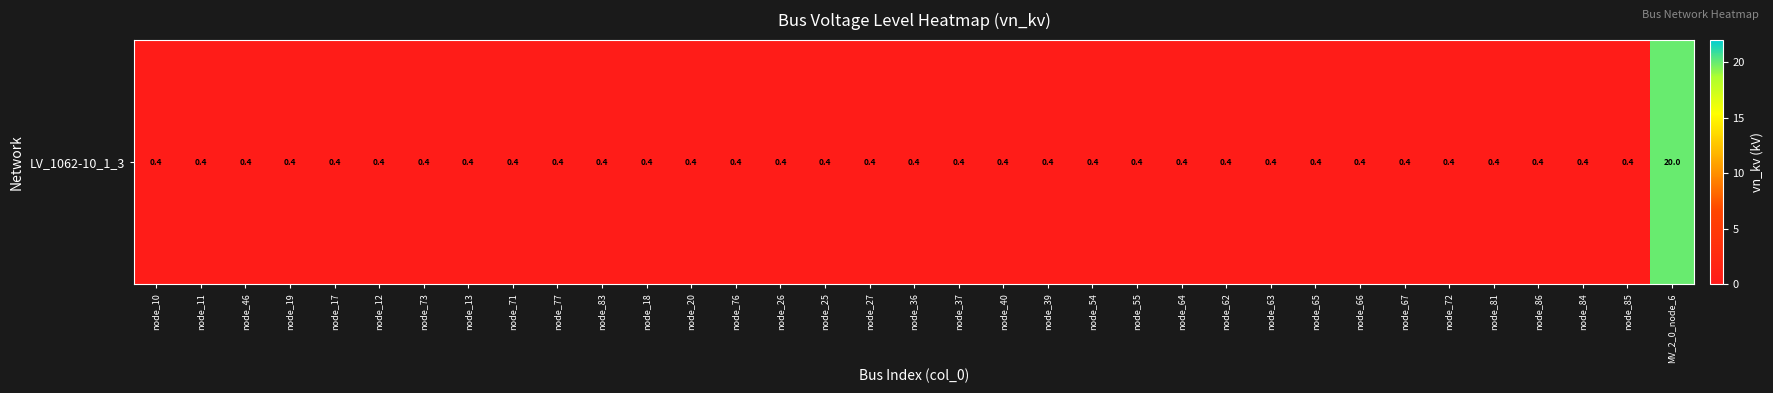

True or false: the data shows 0.4 at node_83.

True